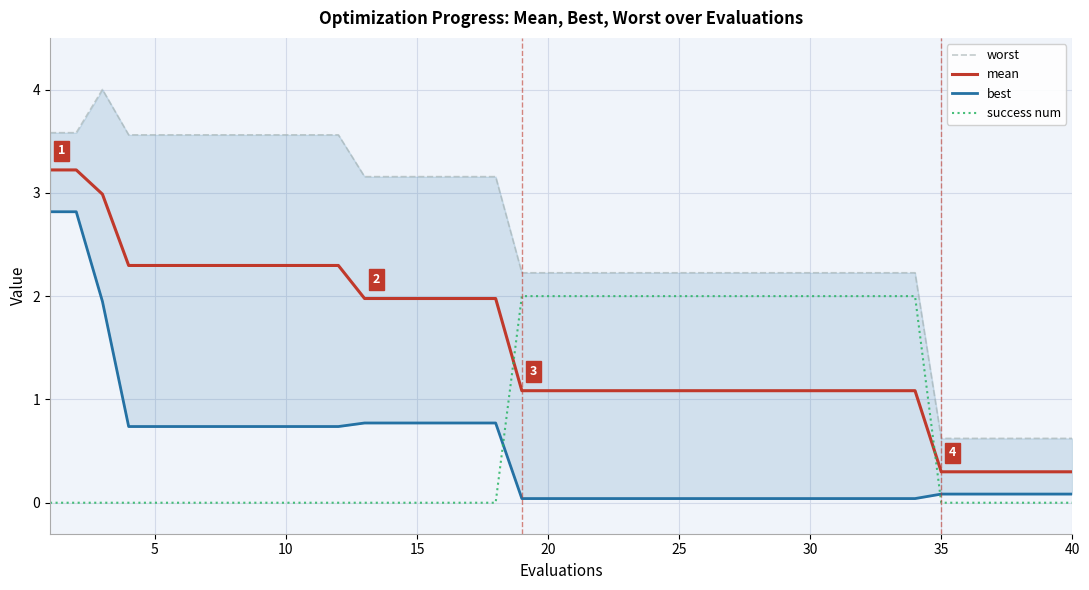

What is the sum of the mean values at 30 and 10?

3.4